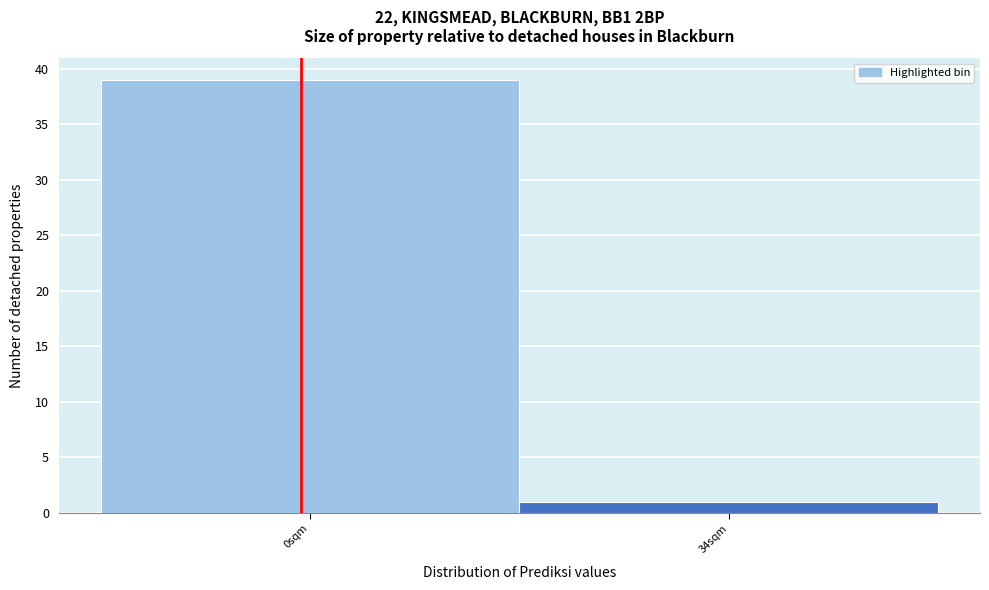

Reading left to right, what are all the values shown in this chart?

39	1